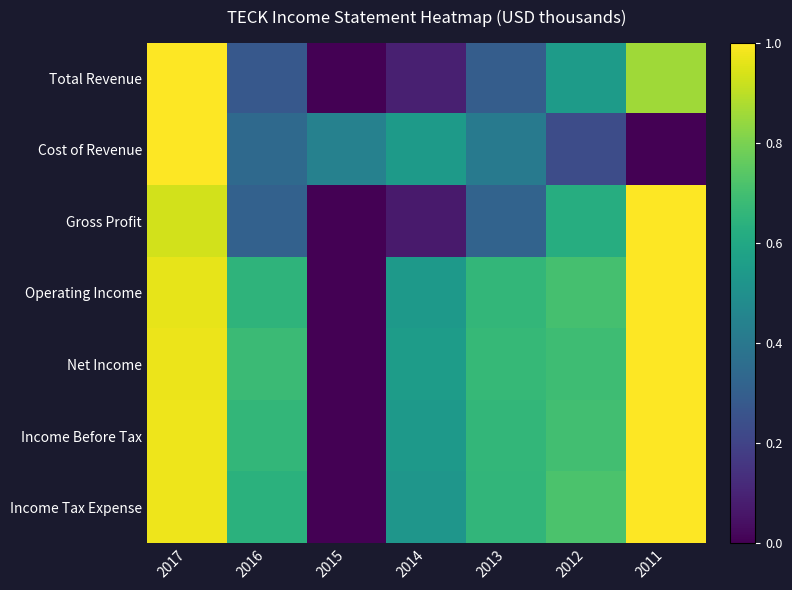

Which category has the highest value across all series?

2017